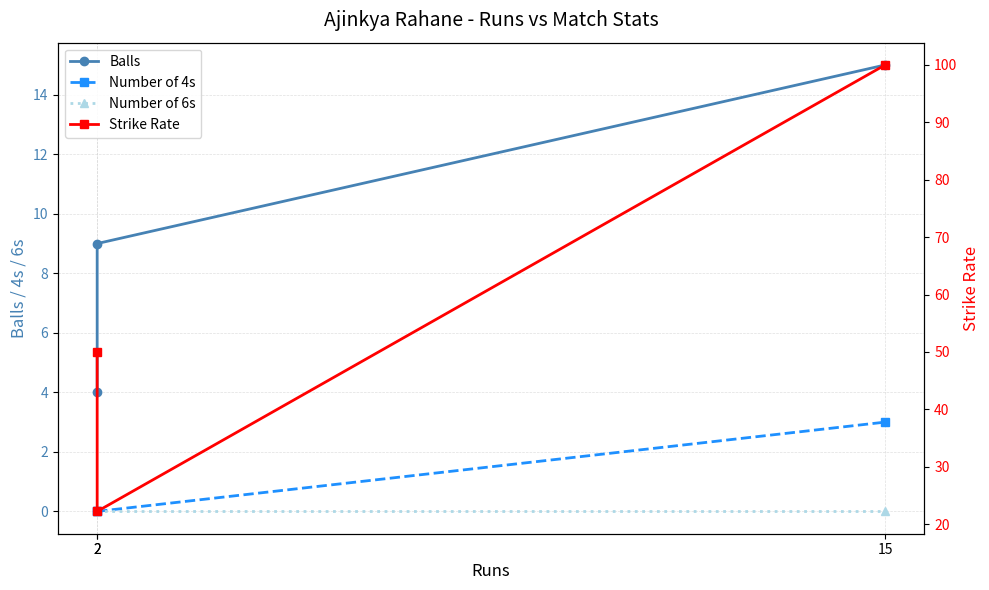

At how many categories does at least one series exceed 66?

1